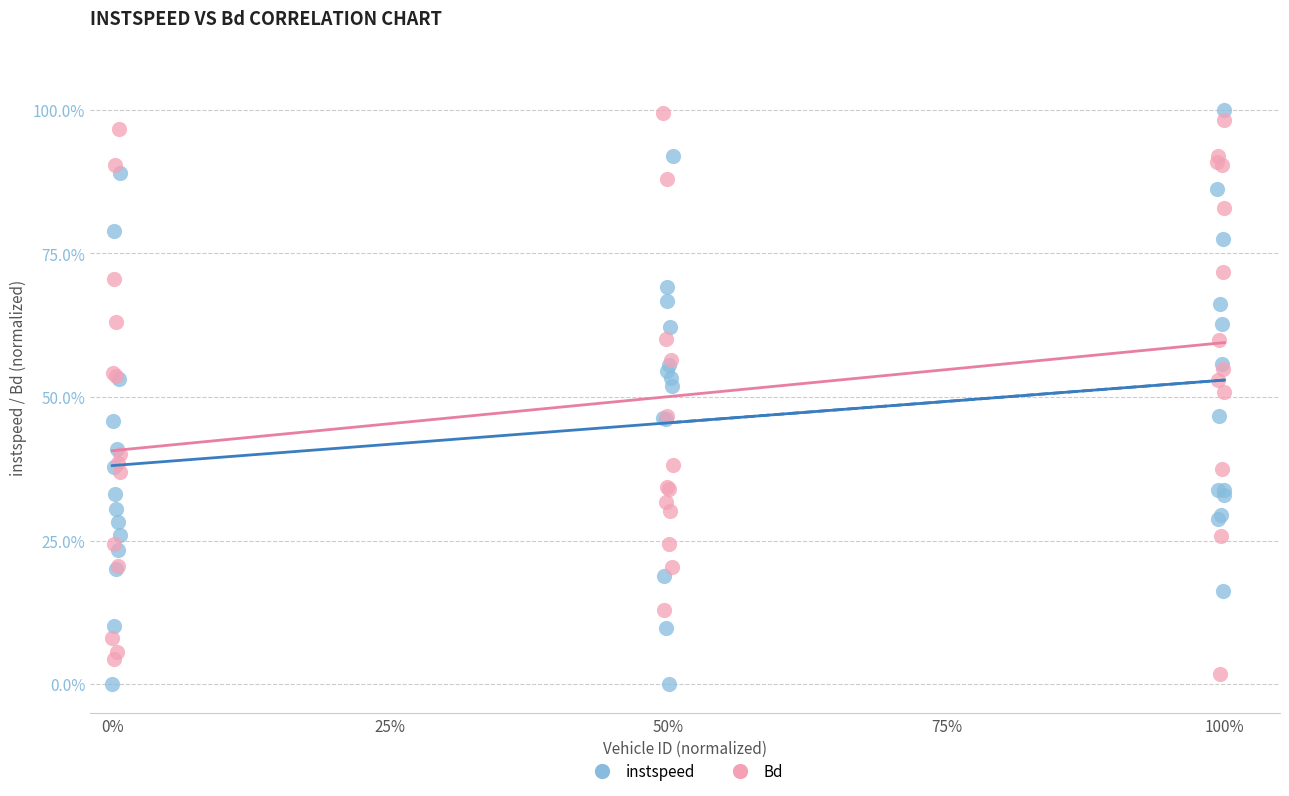

Which series reaches the minimum Y coordinate?

instspeed